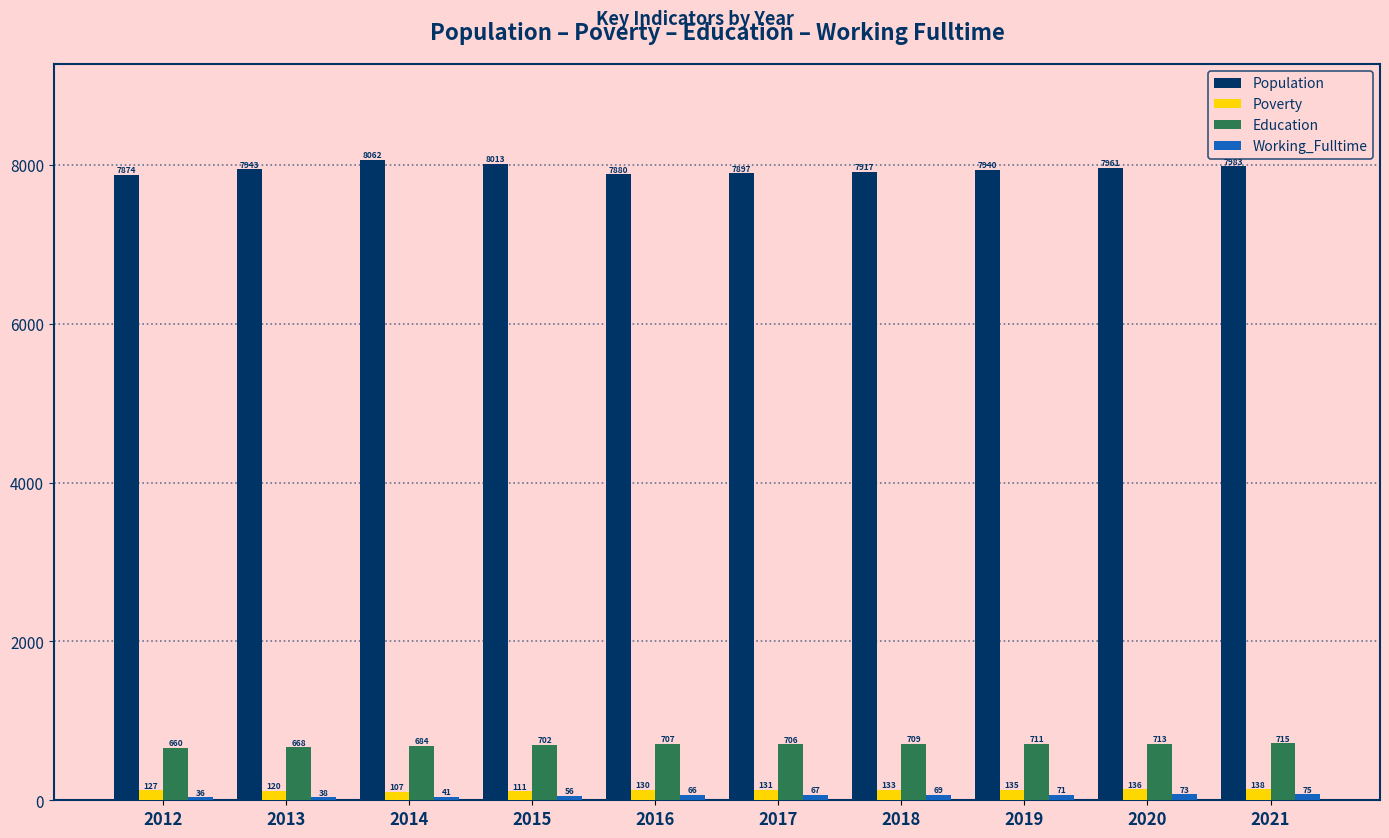

Which series has the widest spread of values?

Population